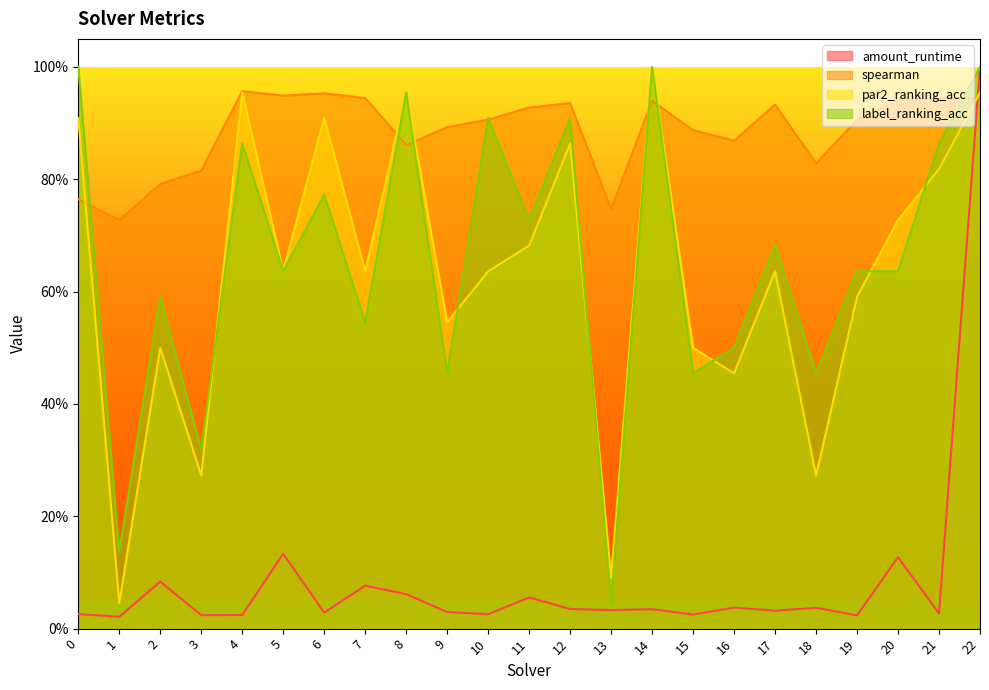

Reading left to right, extract all data points from this chart.

amount_runtime: 0.0	0.0	0.1	0.0	0.0	0.1	0.0	0.1	0.1	0.0	0.0	0.1	0.0	0.0	0.0	0.0	0.0	0.0	0.0	0.0	0.1	0.0	1.0
spearman: 0.8	0.7	0.8	0.8	1.0	0.9	1.0	0.9	0.9	0.9	0.9	0.9	0.9	0.7	0.9	0.9	0.9	0.9	0.8	0.9	0.9	0.9	0.9
par2_ranking_acc: 0.9	0.0	0.5	0.3	1.0	0.6	0.9	0.6	1.0	0.5	0.6	0.7	0.9	0.1	1.0	0.5	0.5	0.6	0.3	0.6	0.7	0.8	1.0
label_ranking_acc: 1.0	0.1	0.6	0.3	0.9	0.6	0.8	0.5	1.0	0.5	0.9	0.7	0.9	0.0	1.0	0.5	0.5	0.7	0.5	0.6	0.6	0.9	1.0